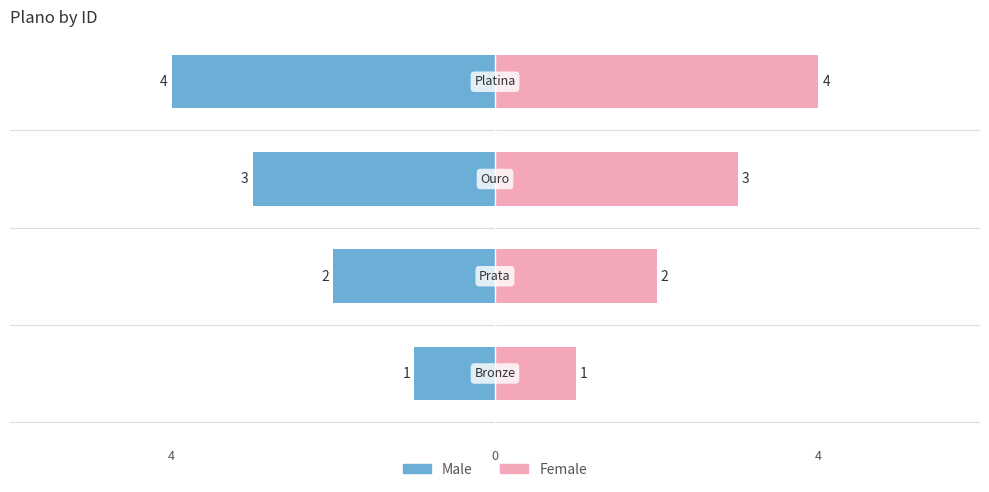

Reading left to right, list all the values displayed in this chart.

Male: -1	-2	-3	-4
Female: 1	2	3	4